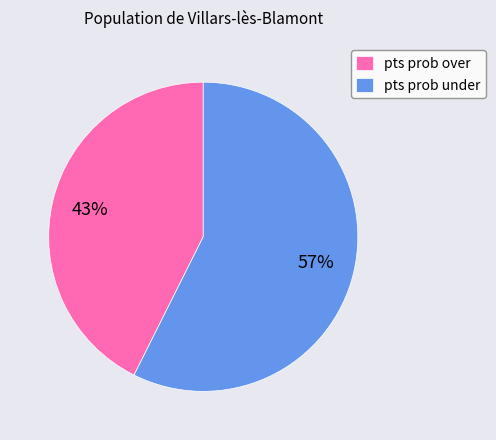

Combined, do pts prob under and pts prob over account for over 50%?

Yes